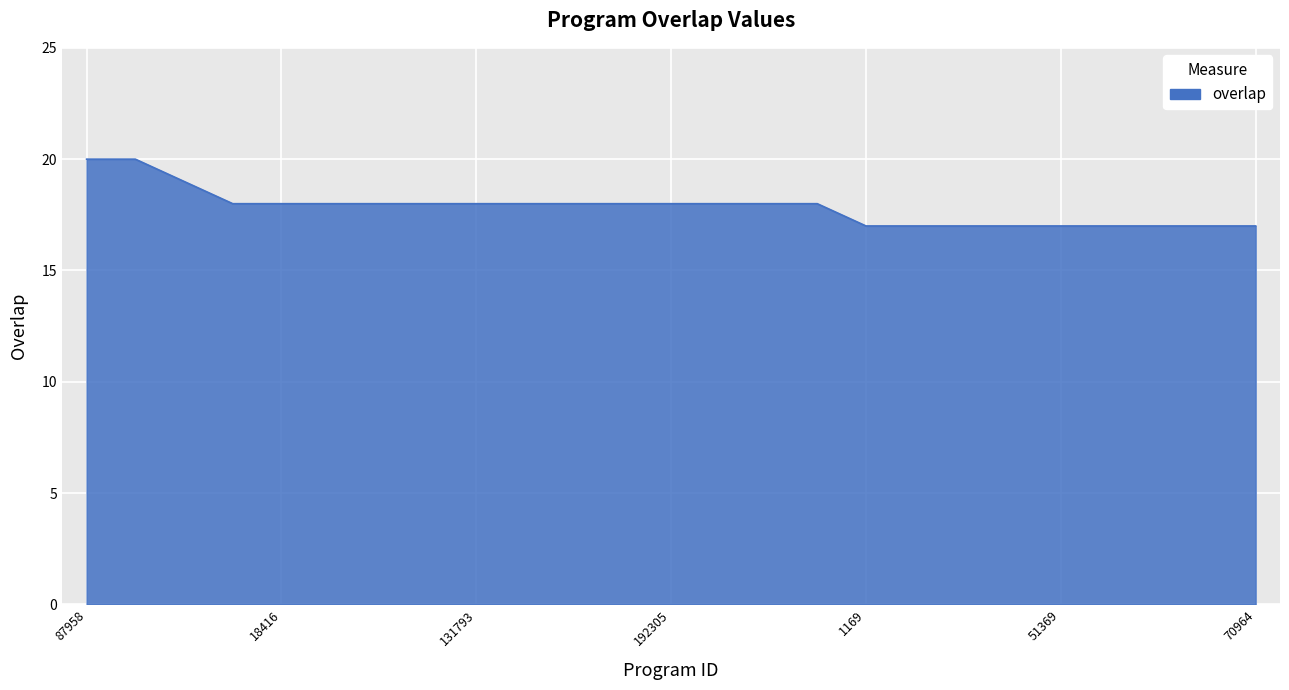

How many lines are shown in the chart?

1